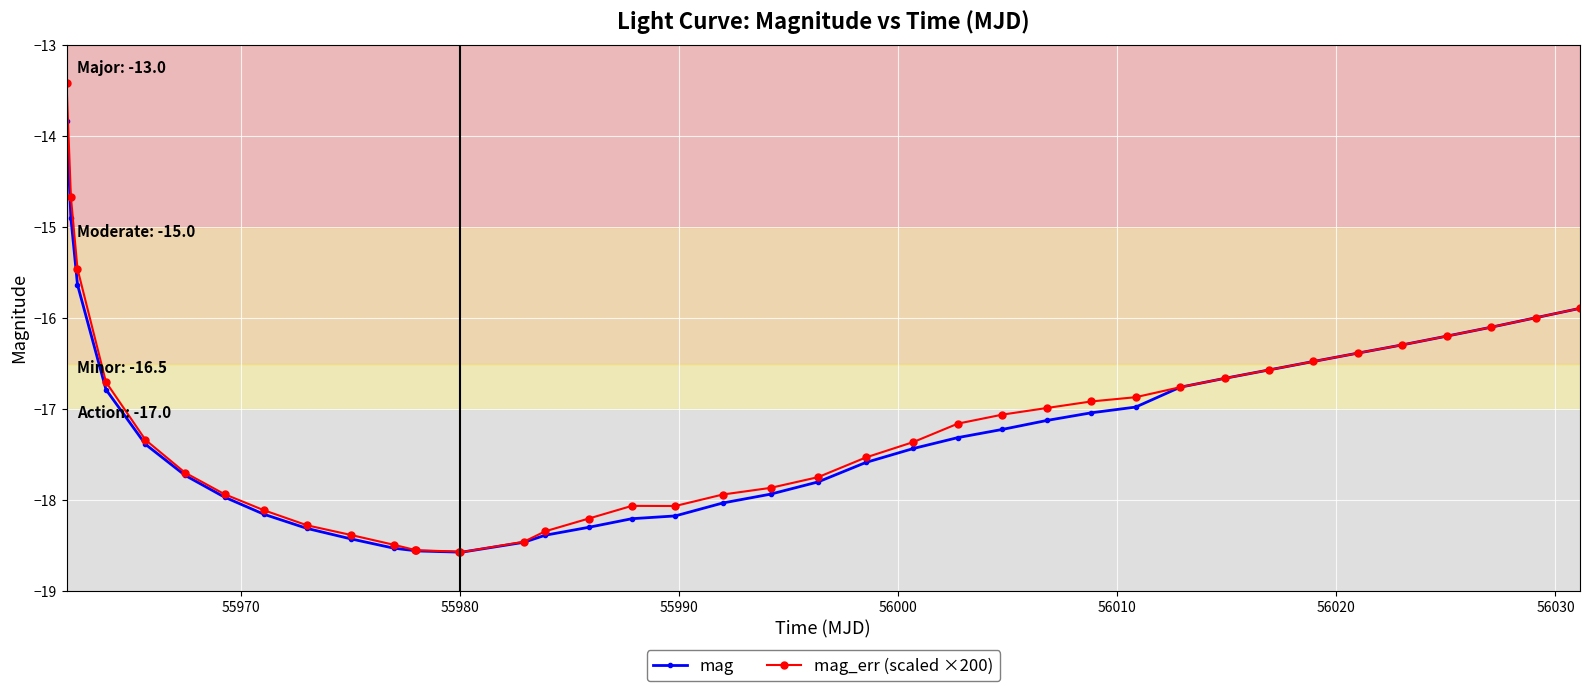

Count the number of categories in the chart.

40